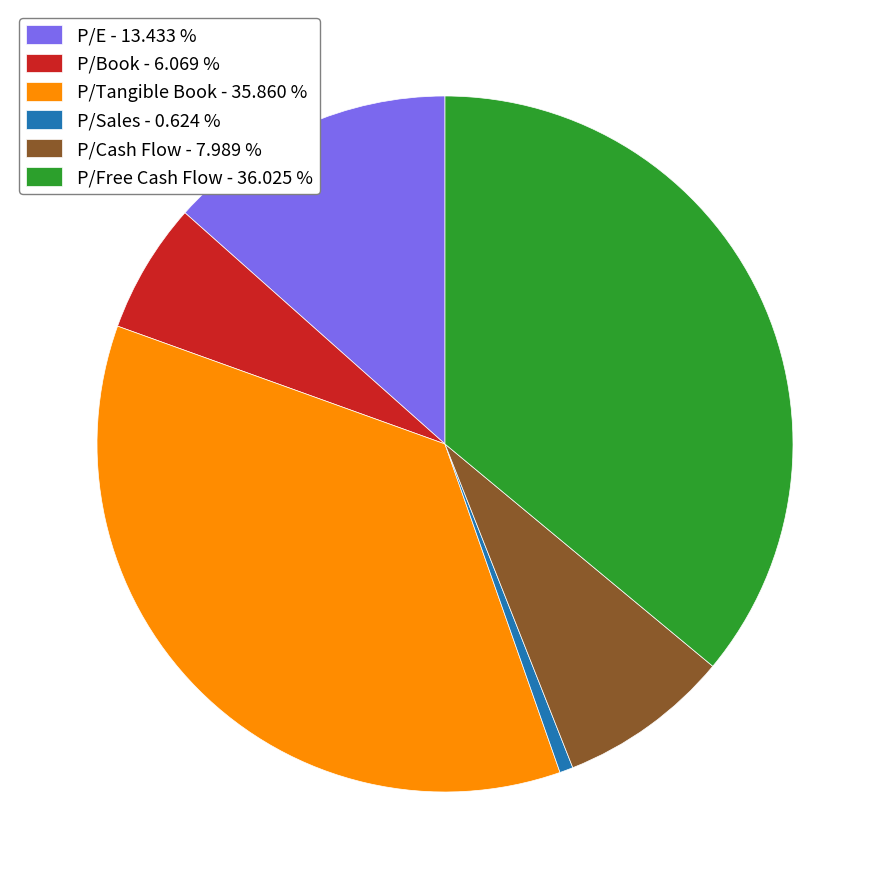

Is there any slice that represents more than half of the pie?

No